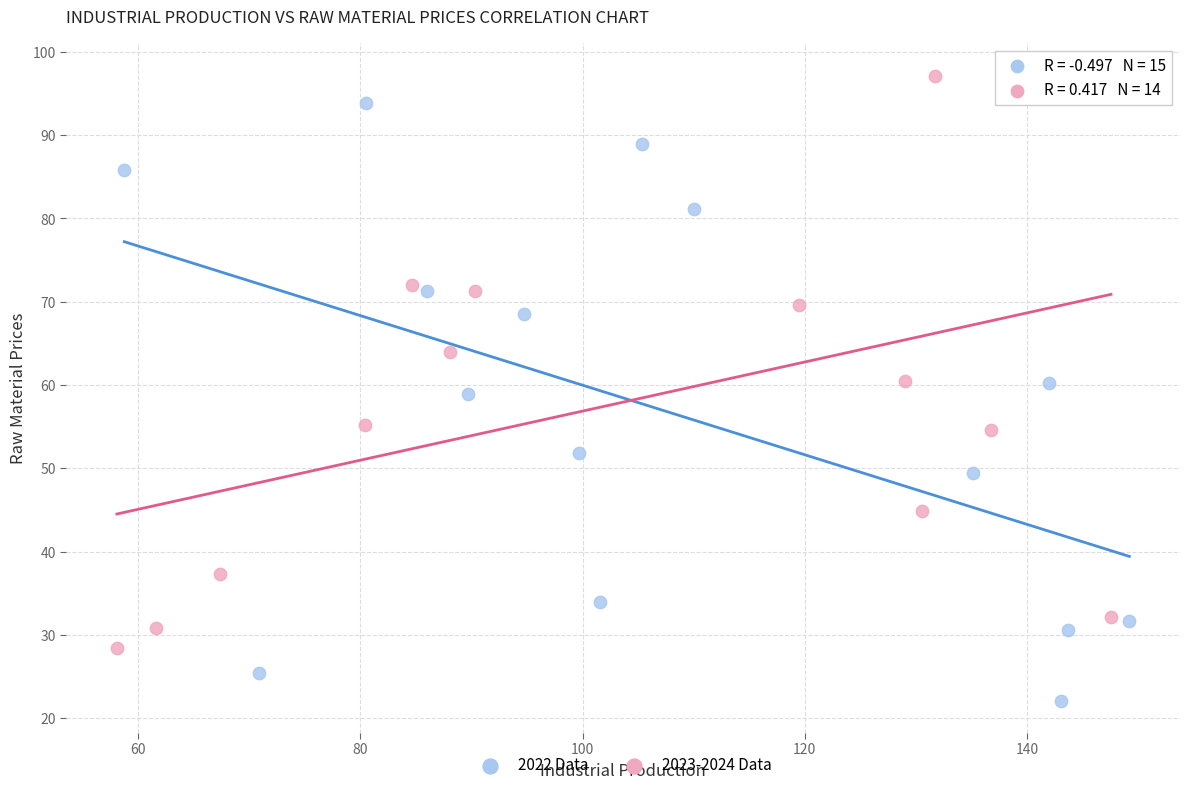

Which series reaches the maximum Y coordinate?

2023-2024 Data